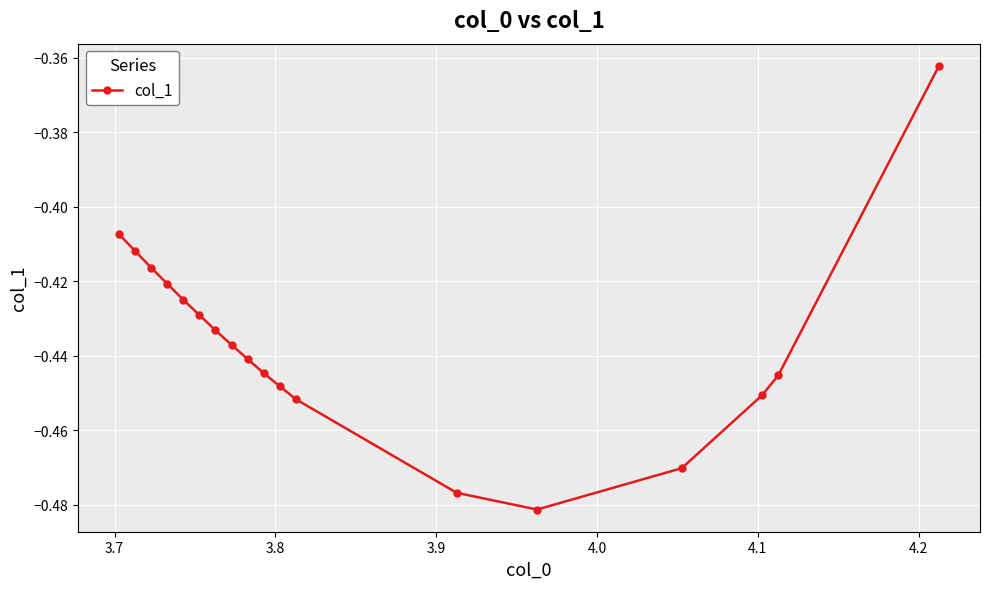

Is this an area chart (filled region under the line)?

No